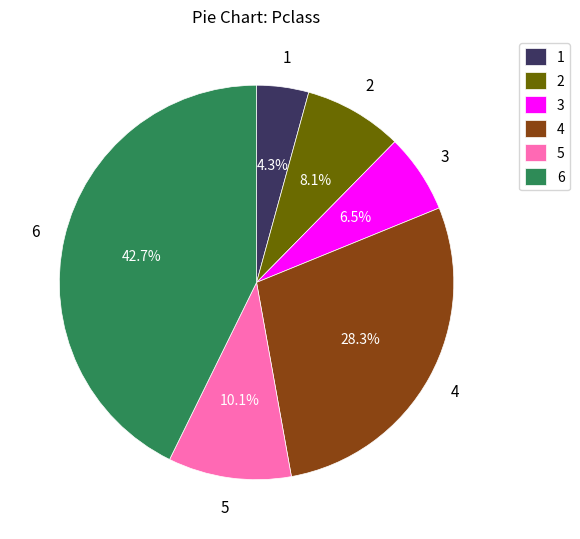

Approximately how many times larger is the value at 1 compared to 3?

0.7